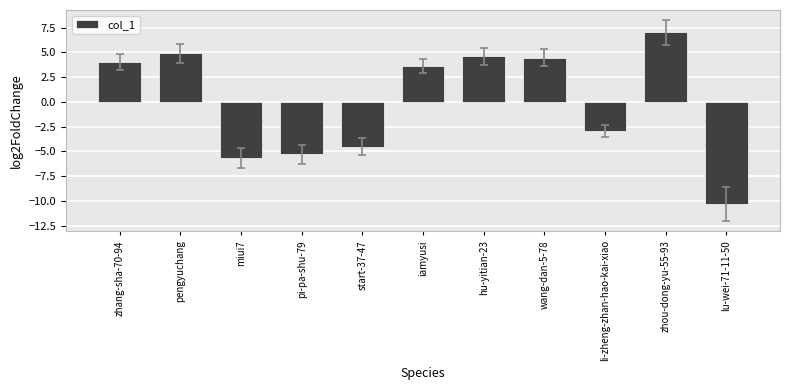

What is the greatest value displayed?

7.0